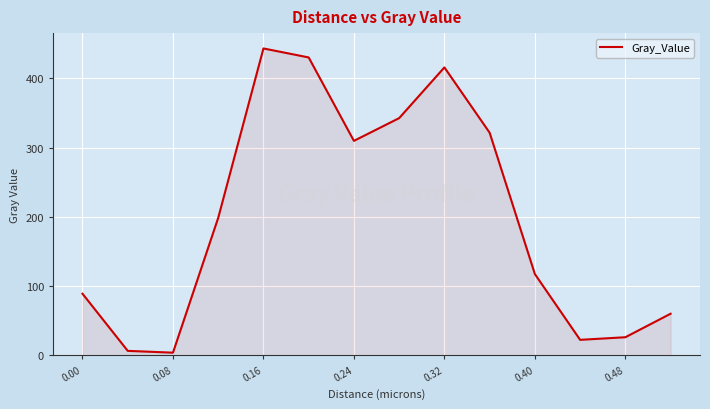

What is the maximum value shown in the chart?

443.4